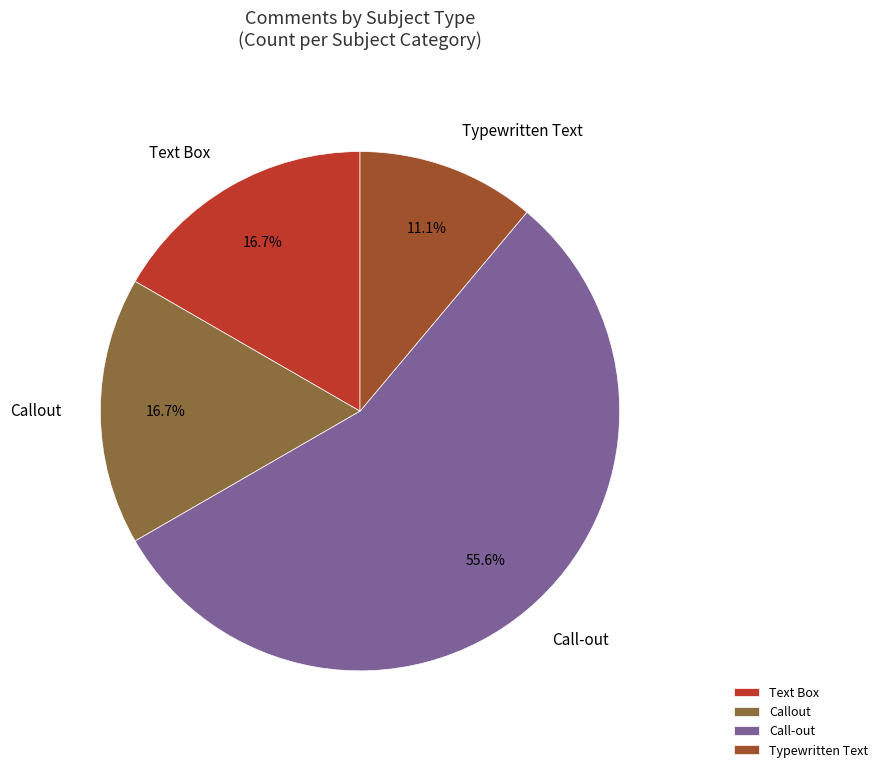

What portion of the pie excludes Text Box?

83.3%